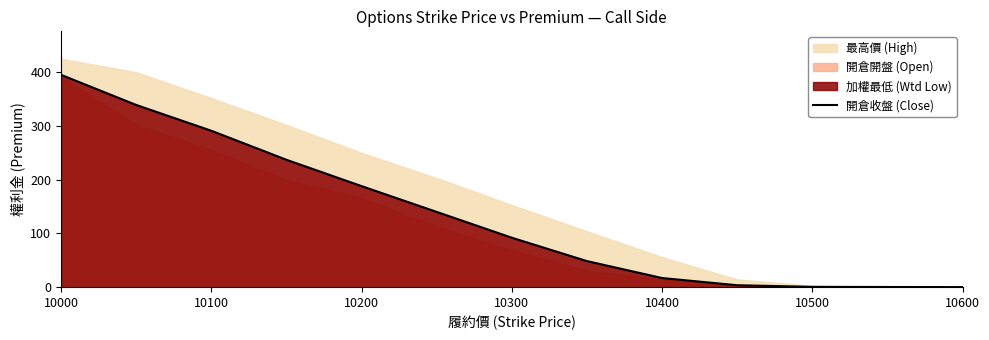

Is it true that 開倉收盤 (Close) equals 291.0 at 10100?

True